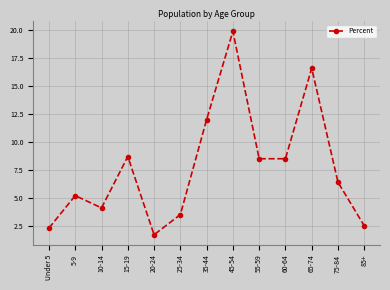

How many lines are shown in the chart?

1